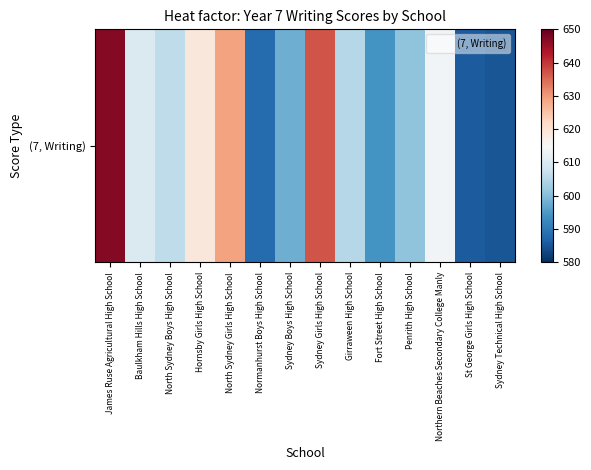

What is the approximate value at North Sydney Girls High School?

629